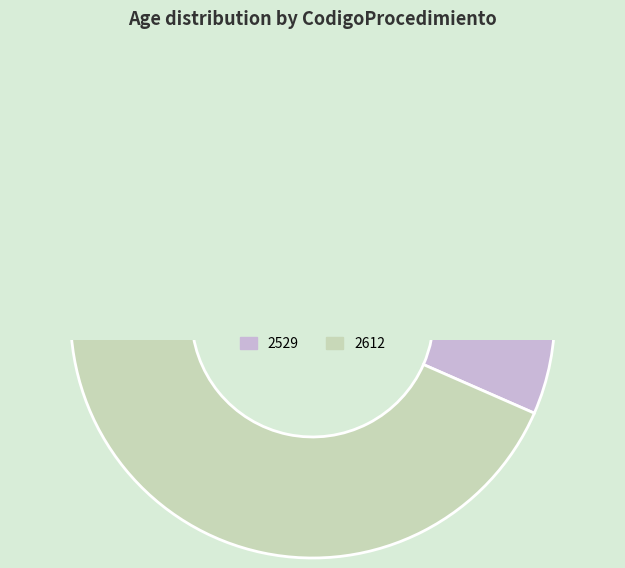

Do 2612 and 2529 together represent more than half of the pie?

Yes